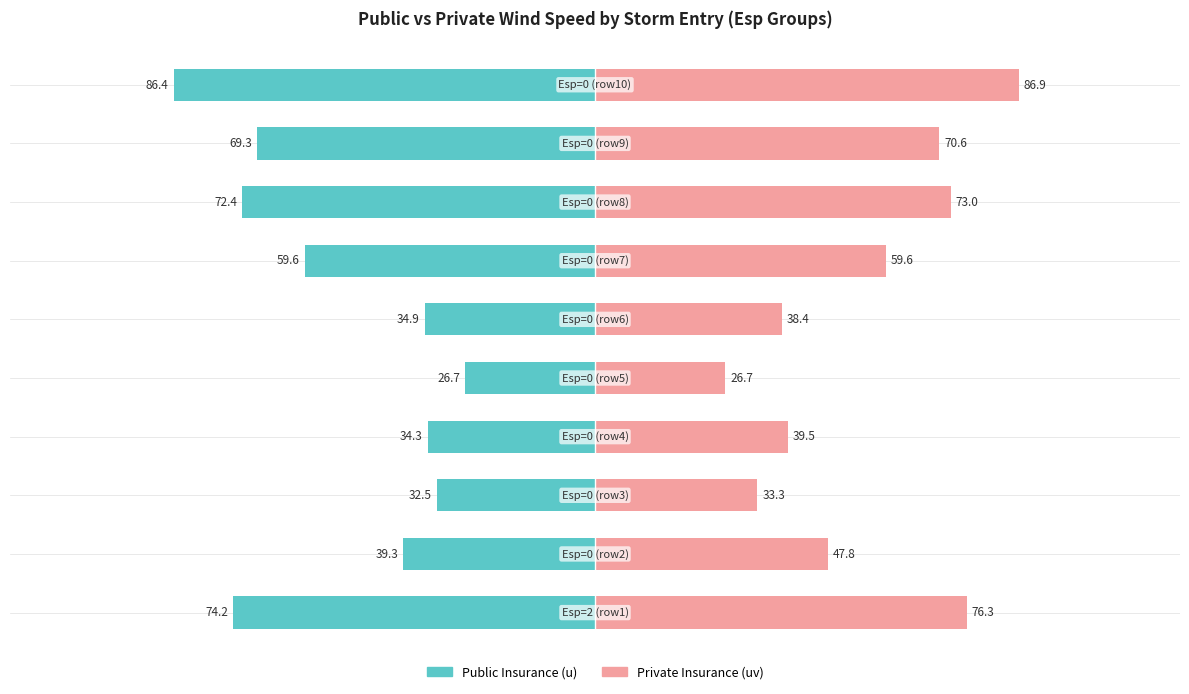

What is the maximum value shown in the chart?

86.9